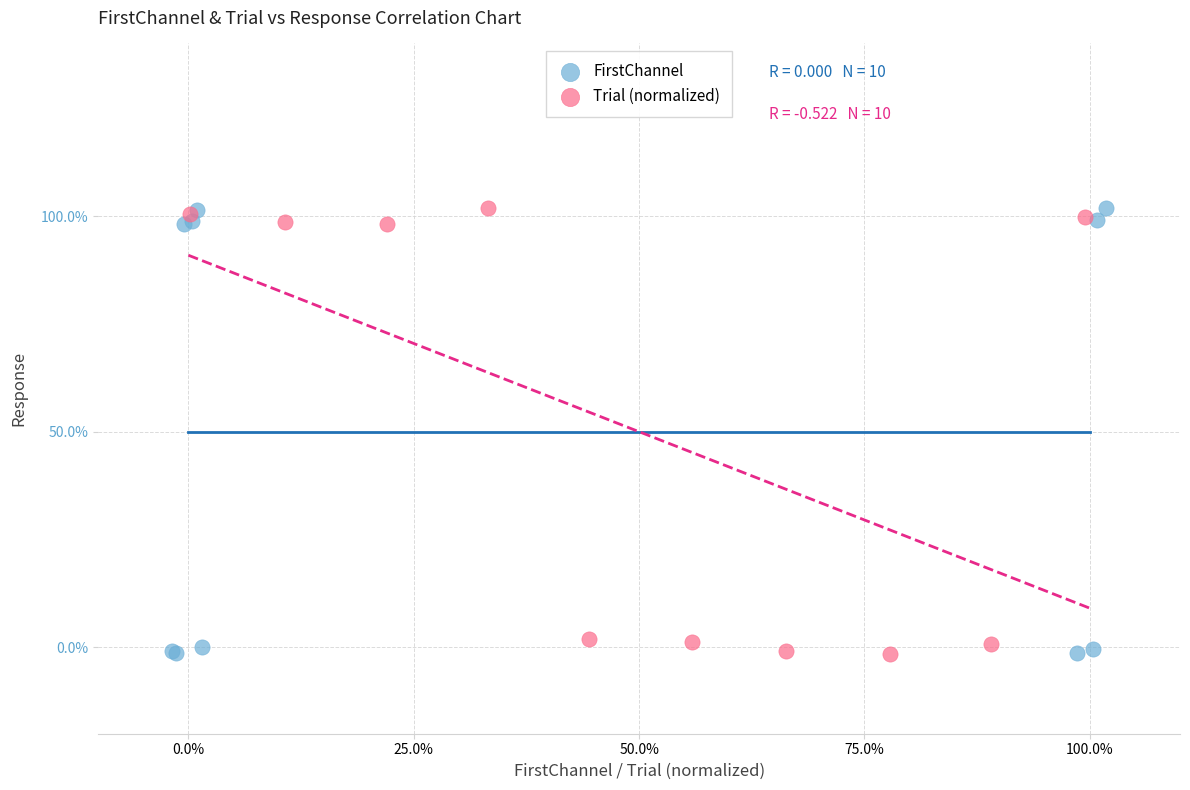

What are all the series names shown in the legend?

FirstChannel, Trial (normalized)